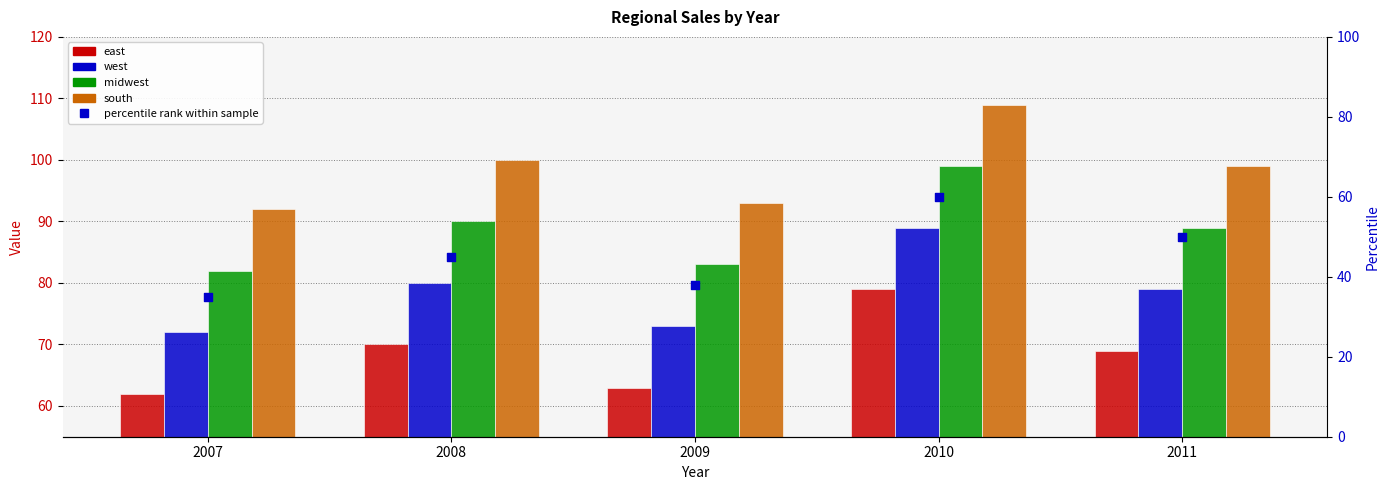

Which series has the largest total across all categories?

south